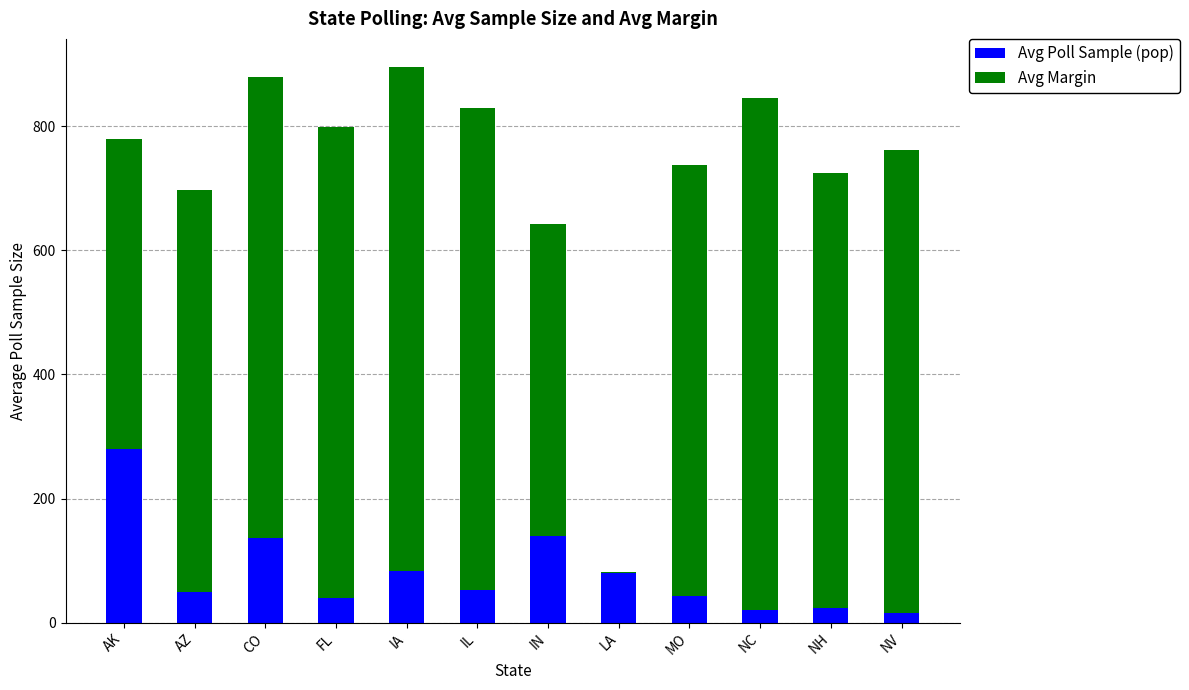

At which label does Avg Poll Sample (pop) reach its peak?

AK